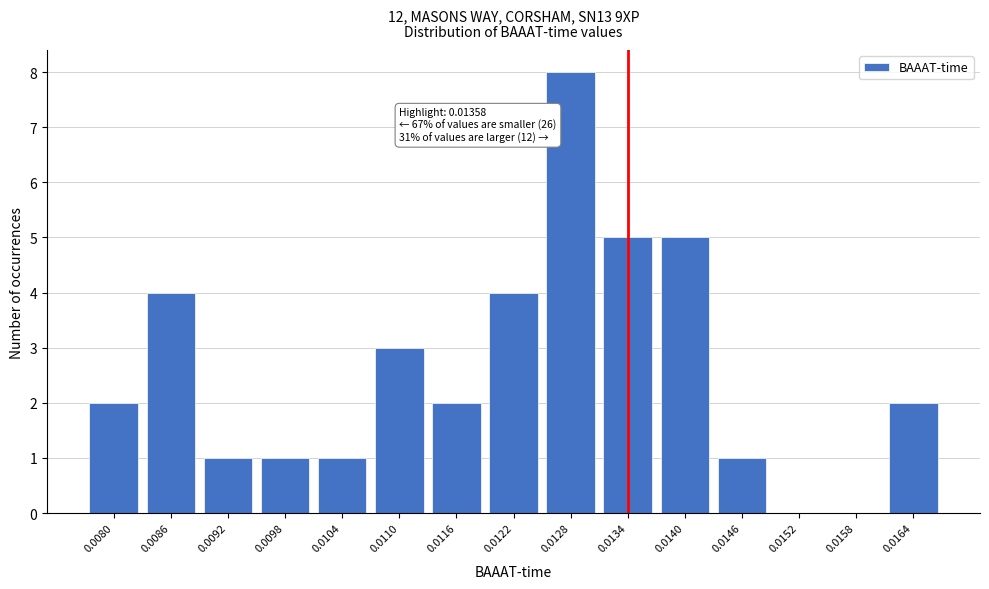

Reading left to right, extract all data points from this chart.

0.0080=2	0.0086=4	0.0092=1	0.0098=1	0.0104=1	0.0110=3	0.0116=2	0.0122=4	0.0128=8	0.0134=5	0.0140=5	0.0146=1	0.0152=0	0.0158=0	0.0164=2